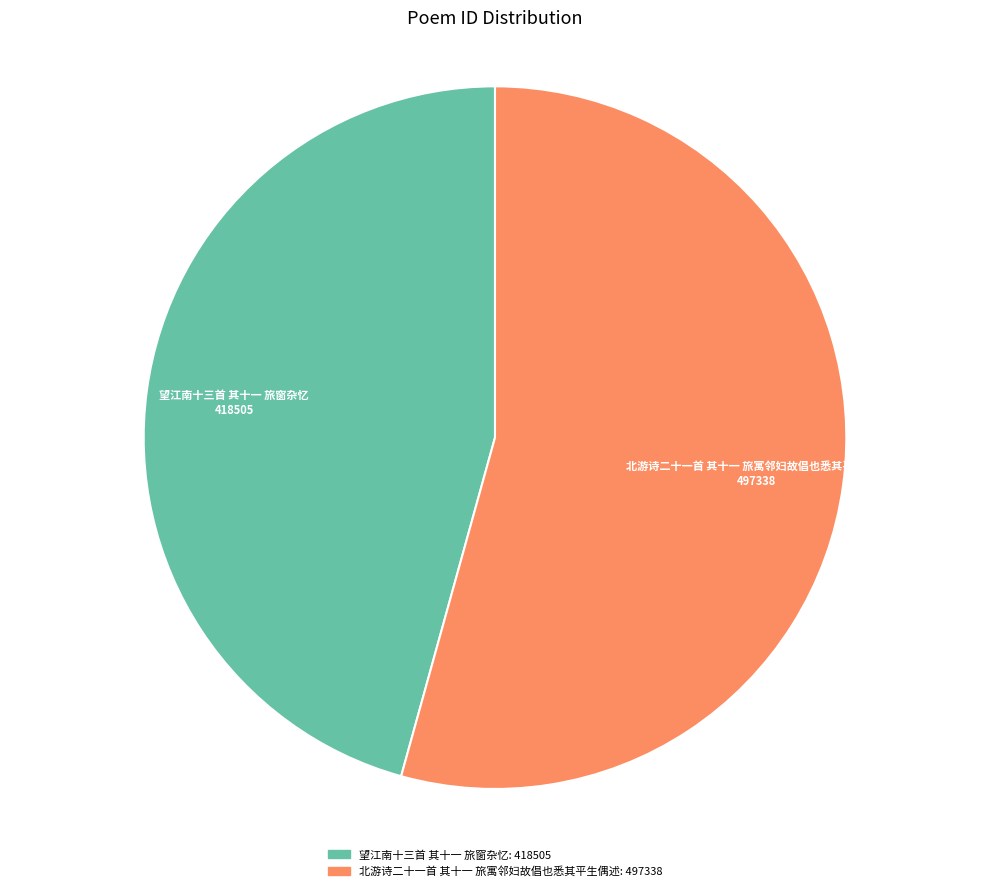

What is the smallest slice in the pie chart?

望江南十三首 其十一 旅窗杂忆